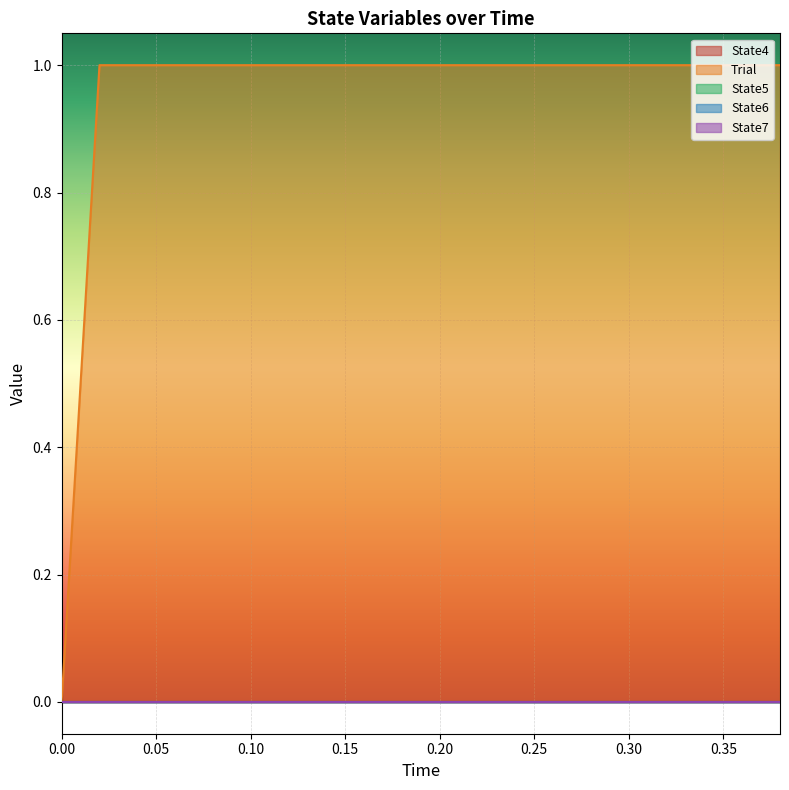

Count the number of data series in this chart.

5